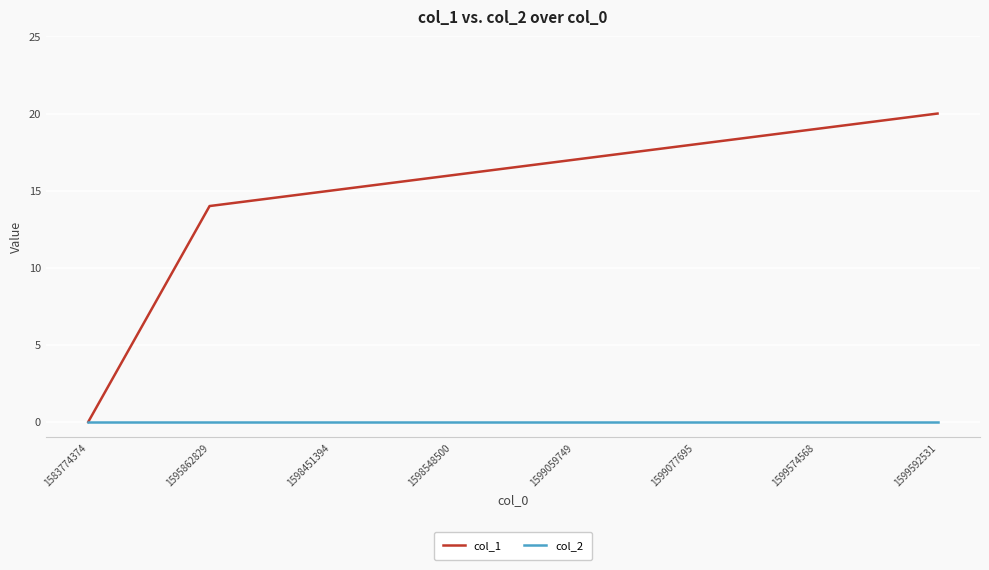

Rank the series at 1598548500 from lowest to highest value.

col_2, col_1